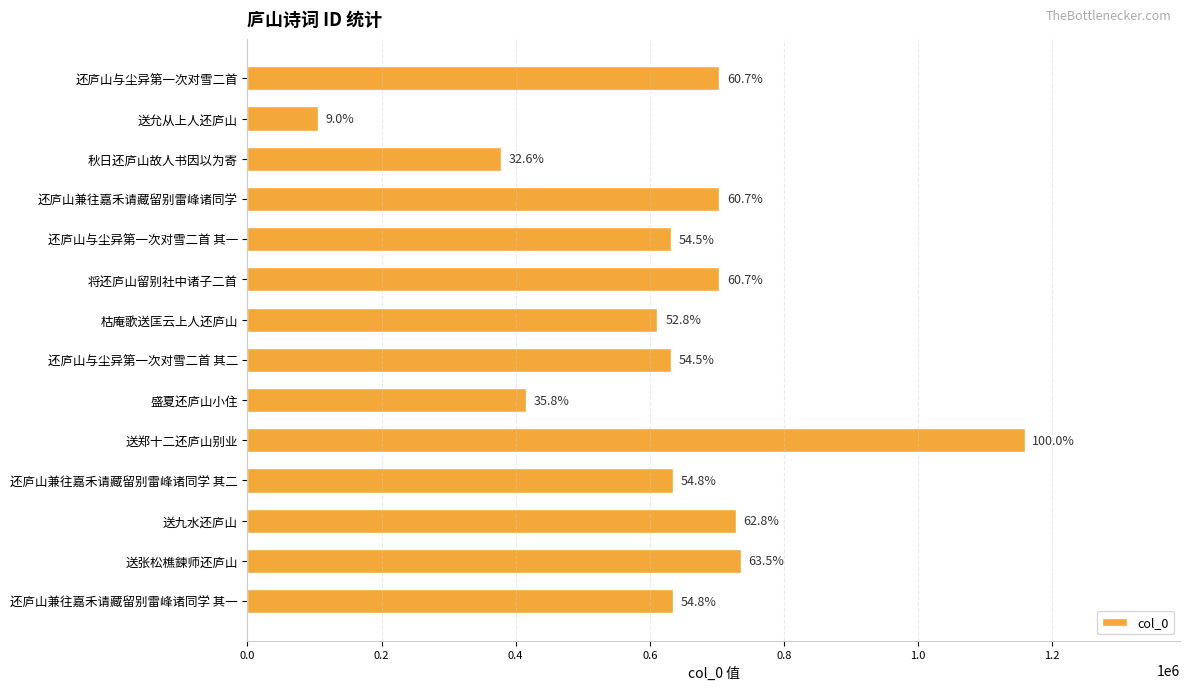

Does the chart contain stacked bars?

No